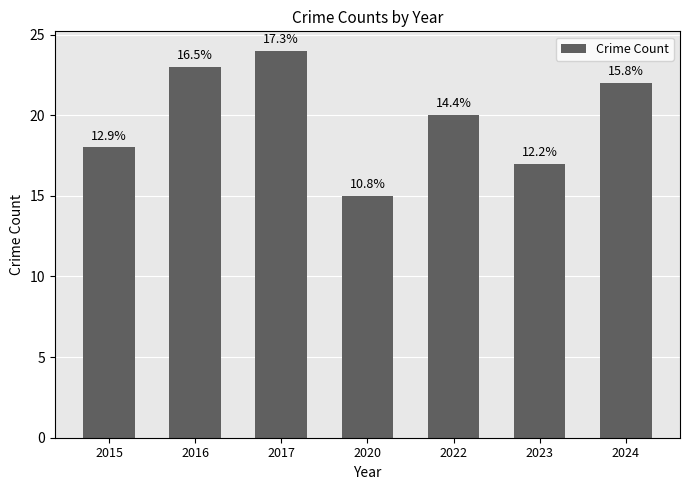

Are the bars horizontal?

No